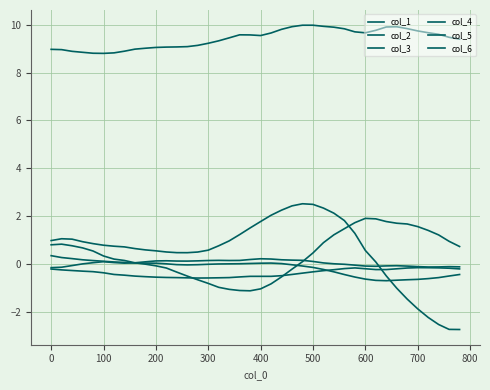

In col_6, how many points are higher than both neighbors (excluding endpoints)?

1